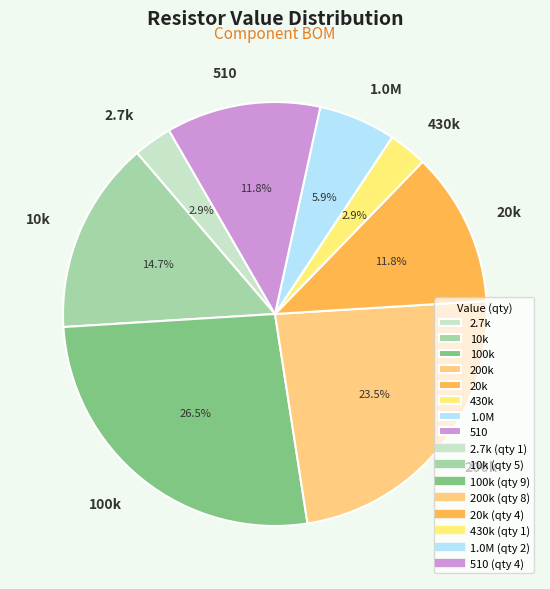

Is it true that 2.7k is 18% of the pie?

False